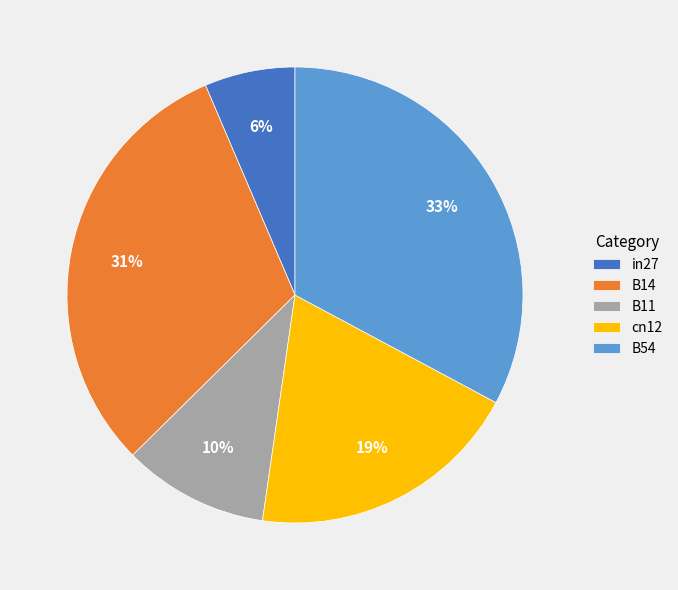

Which has a higher value, B11 or B54?

B54